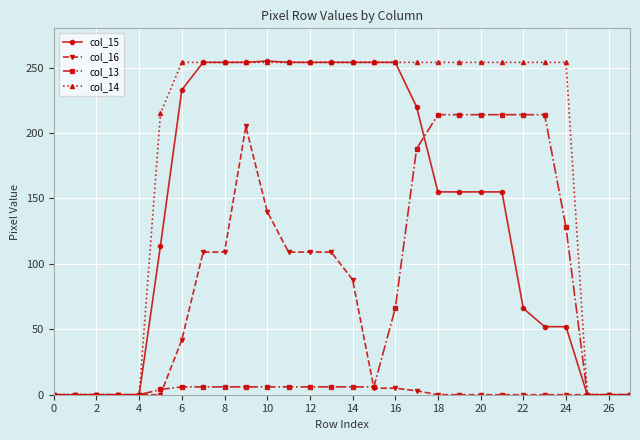

What are all the series names shown in the legend?

col_15, col_16, col_13, col_14